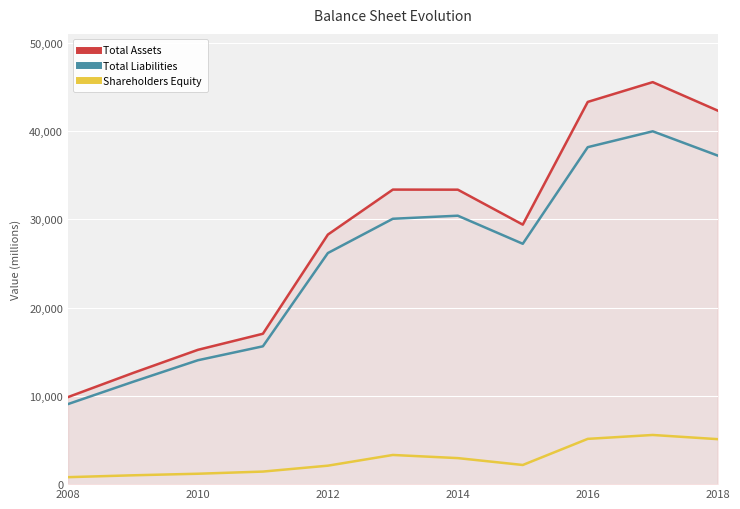

True or false: Shareholders Equity and Total Assets intersect in this chart.

False